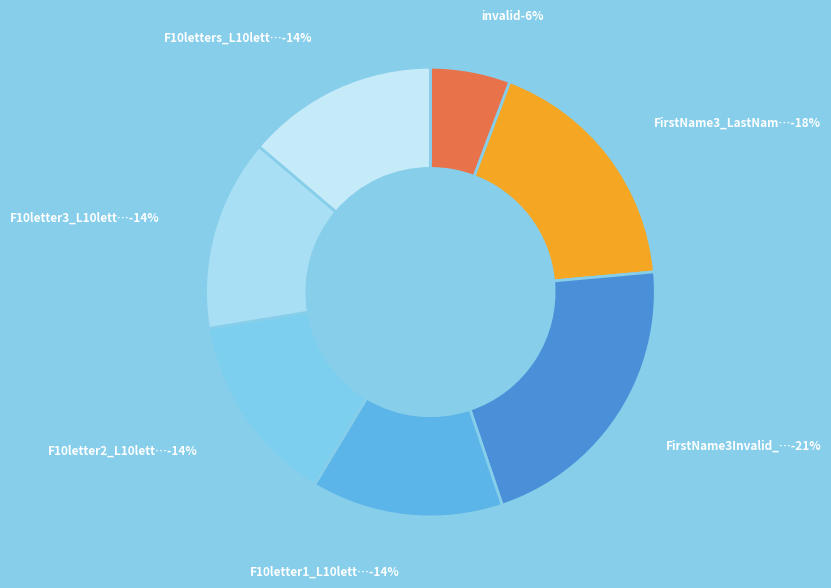

The F10letter3_L10letter4.rb slice represents 14% of the pie. True or false?

True